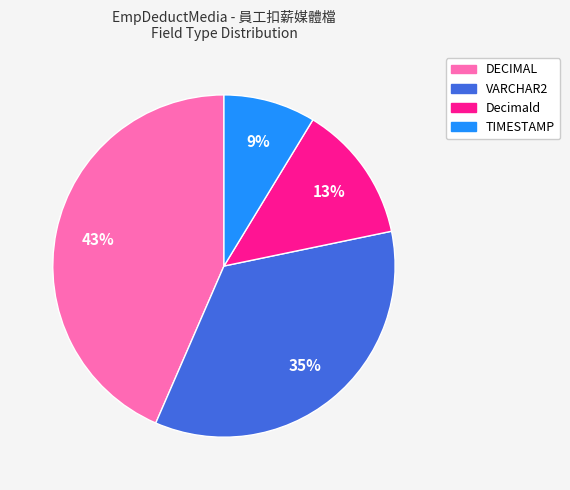

To the nearest percent, what is the average slice percentage?

25%